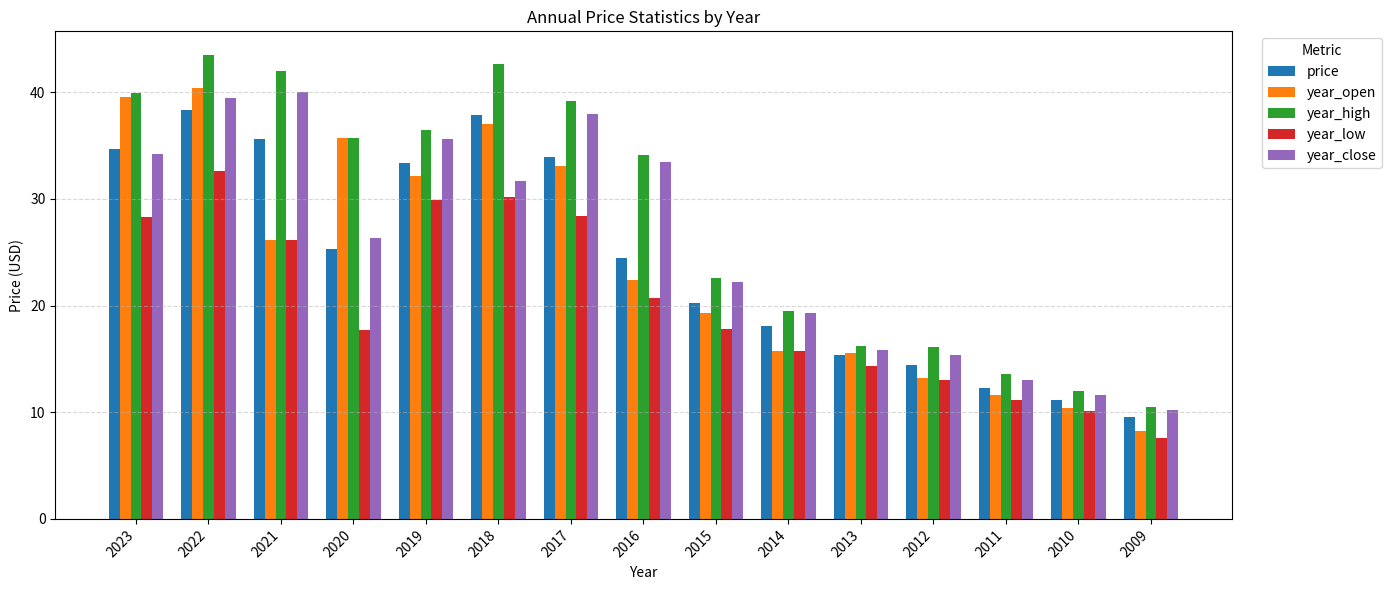

What are all the series names shown in the legend?

price, year_open, year_high, year_low, year_close